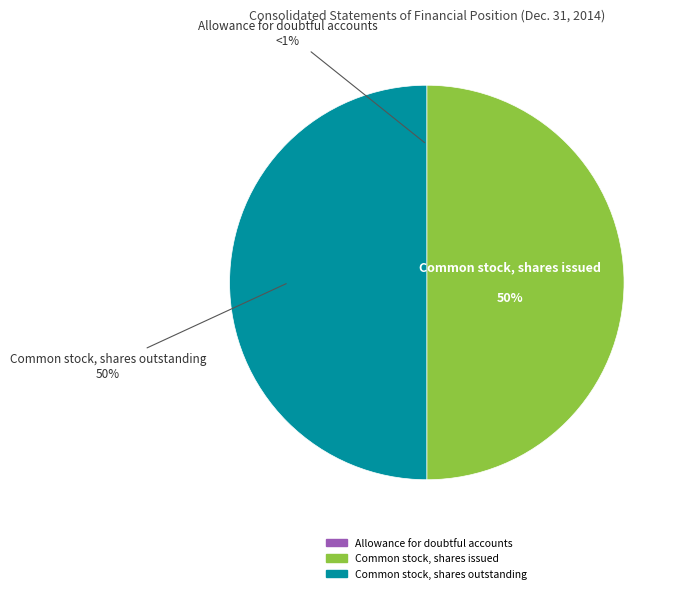

What is the smallest slice in the pie chart?

Allowance for doubtful accounts